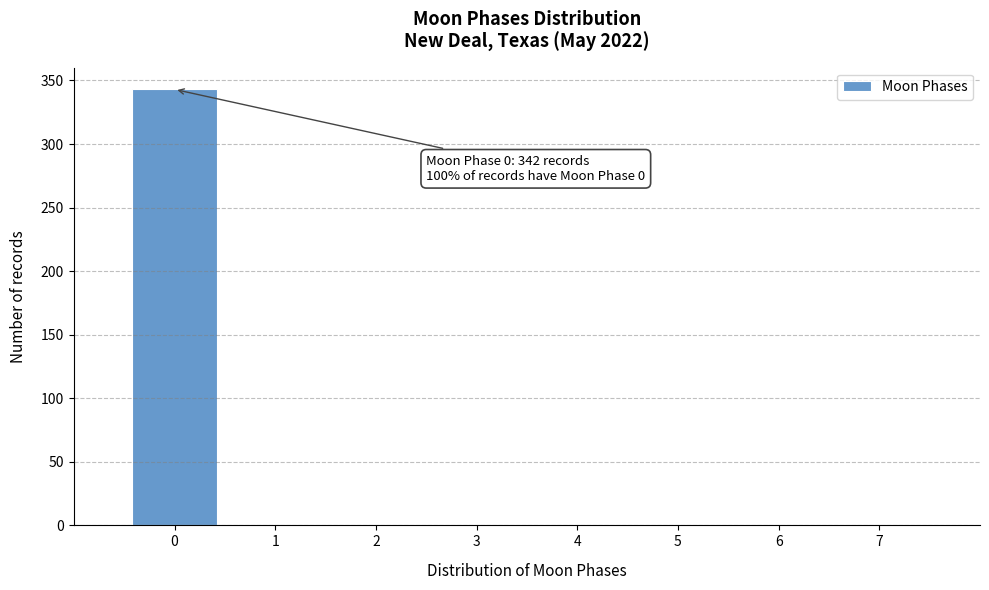

Over which range of the x-axis is the bar tallest?

-0.5 to 0.5